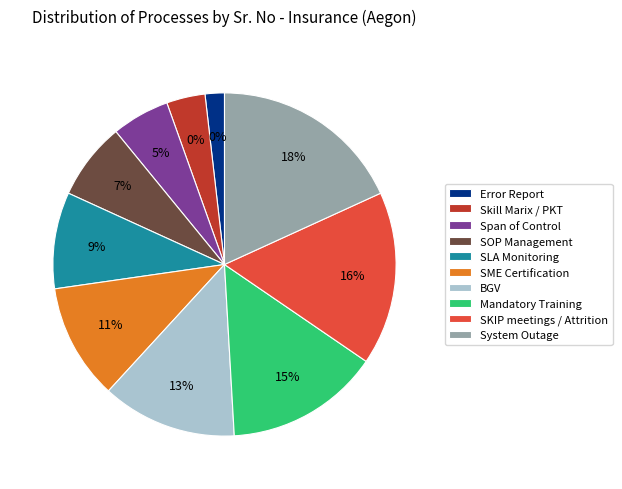

Rank the categories by value from highest to lowest.

System Outage, SKIP meetings / Attrition, Mandatory Training, BGV, SME Certification, SLA Monitoring, SOP Management, Span of Control, Skill Marix / PKT, Error Report